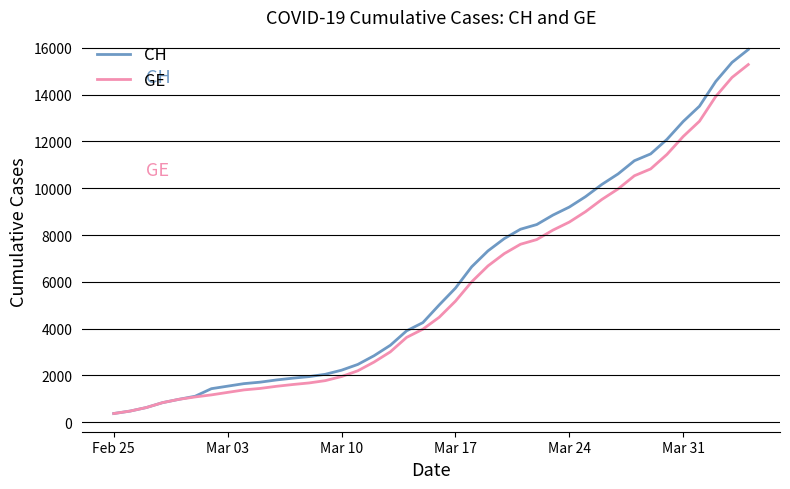

Which series has the widest spread of values?

CH